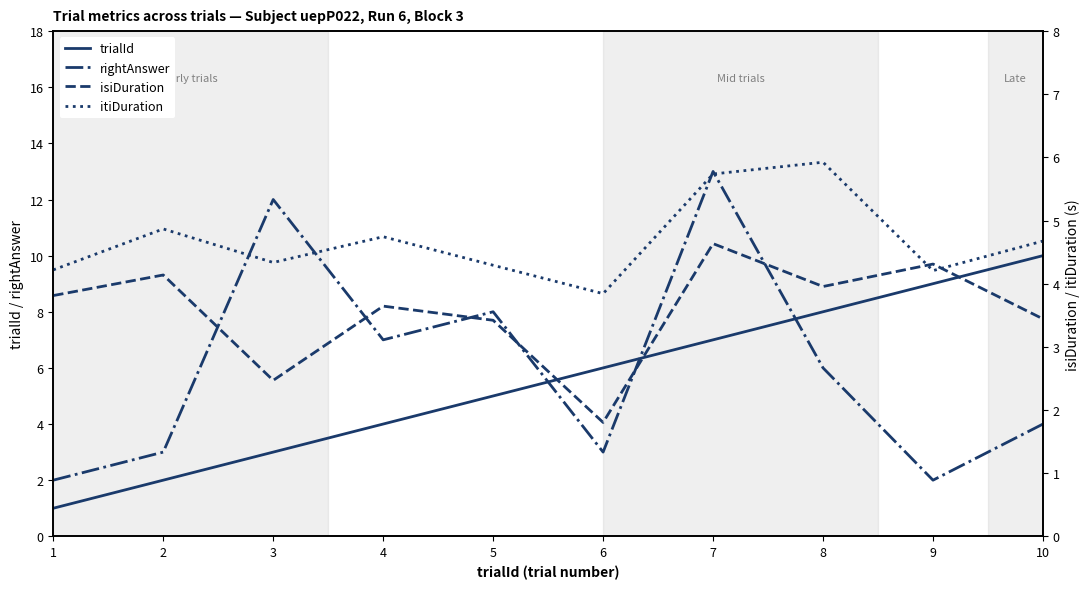

What is the greatest value displayed?

13.0